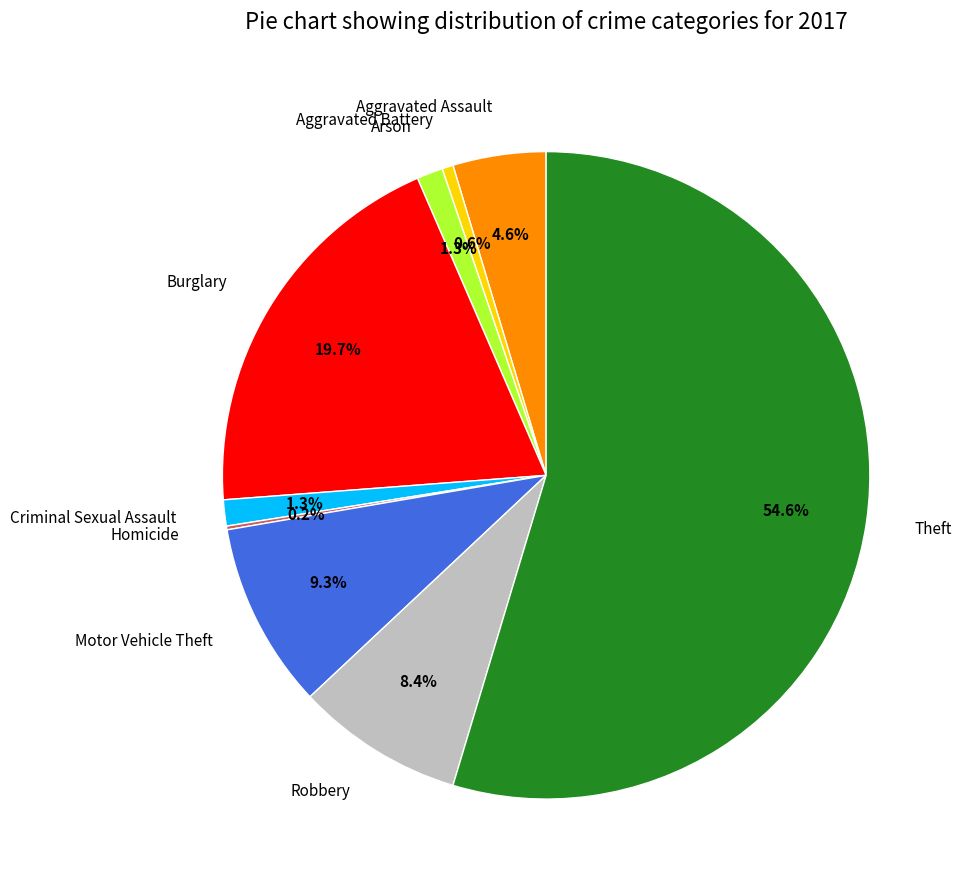

To the nearest percent, what is the average slice percentage?

11%